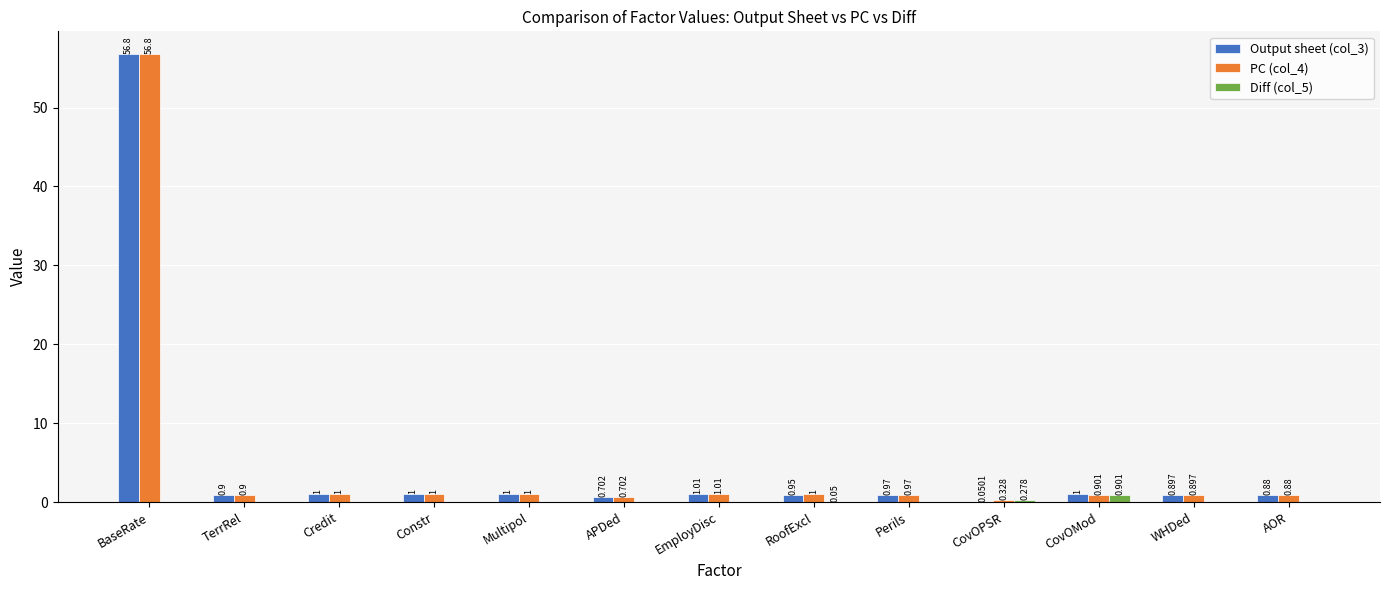

Which series has the largest total across all categories?

PC (col_4)